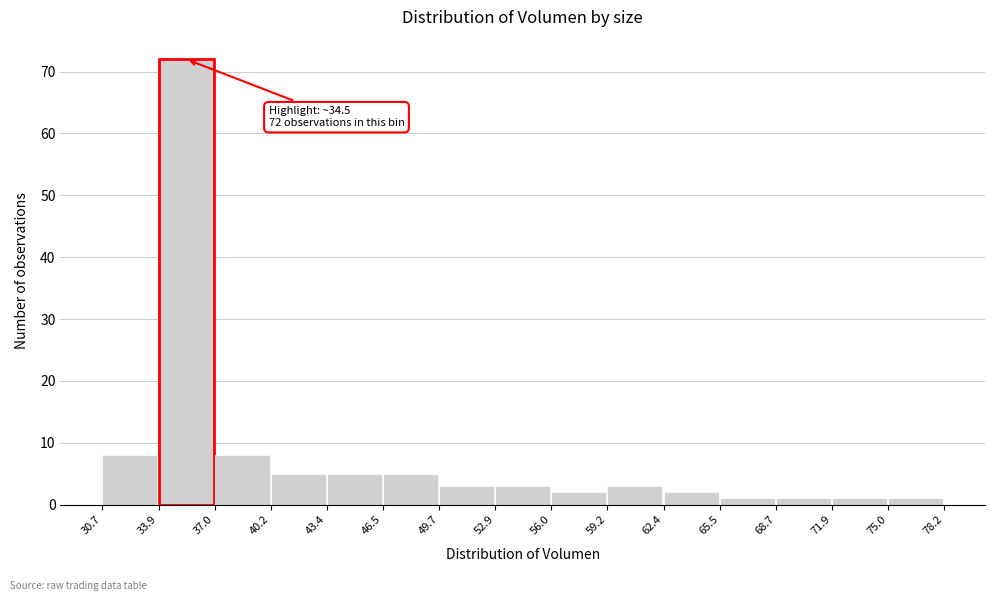

Which range on the x-axis has the tallest bar?

33.9 to 37.0